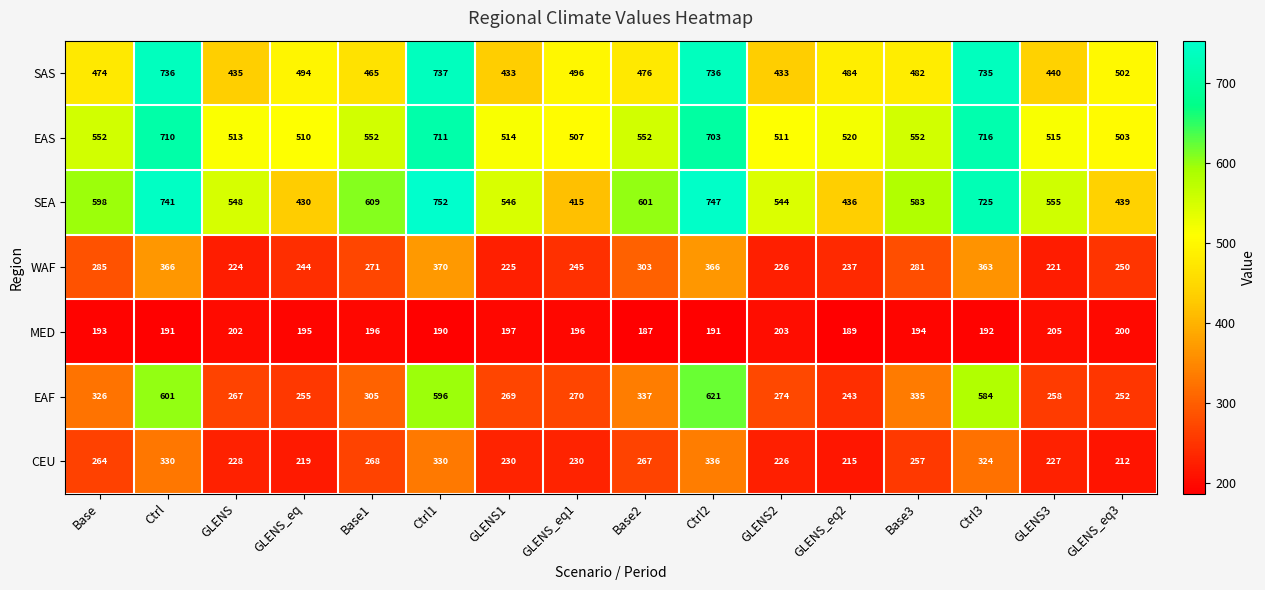

What is the spread (max minus min) of values at GLENS?

346